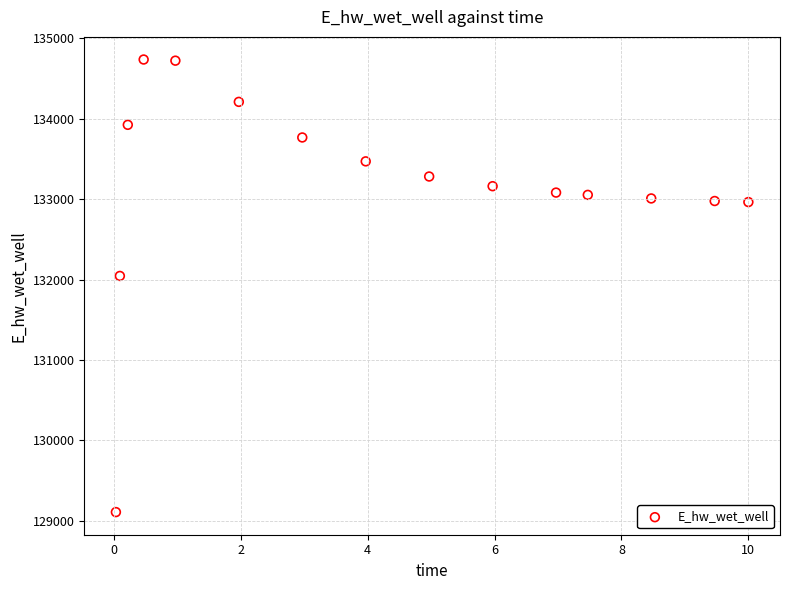

What is the range of Y values (max minus min)?

5624.8